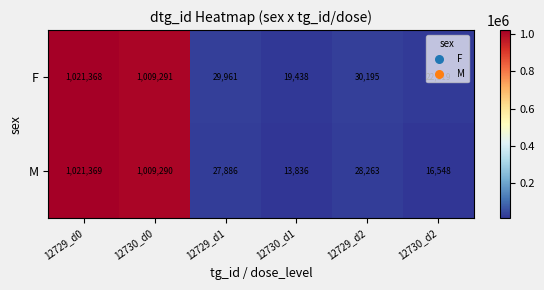

The value of M at 12730_d0 is 1009290. True or false?

True